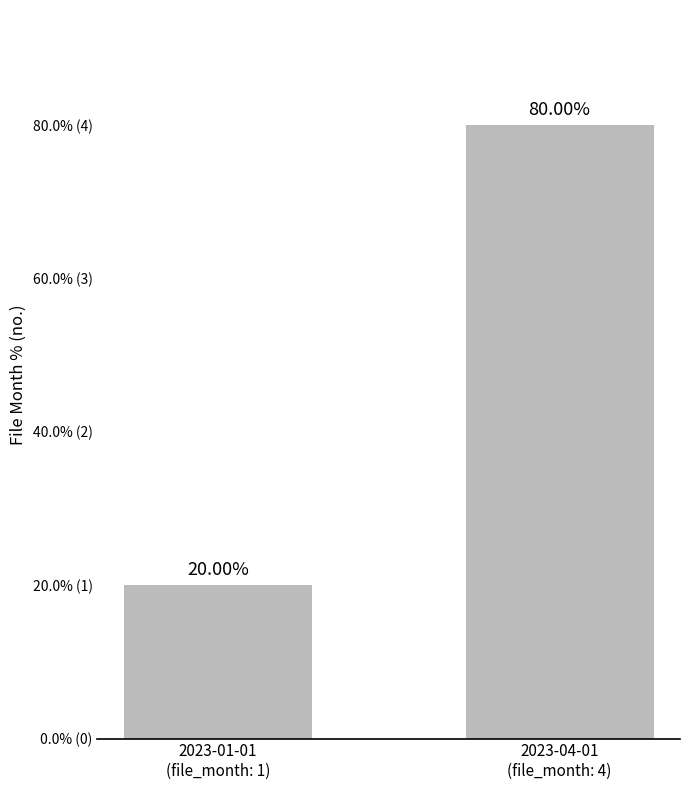

Reading right to left, what are all the values shown in this chart?

2023-04-01
(file_month: 4)=80	2023-01-01
(file_month: 1)=20